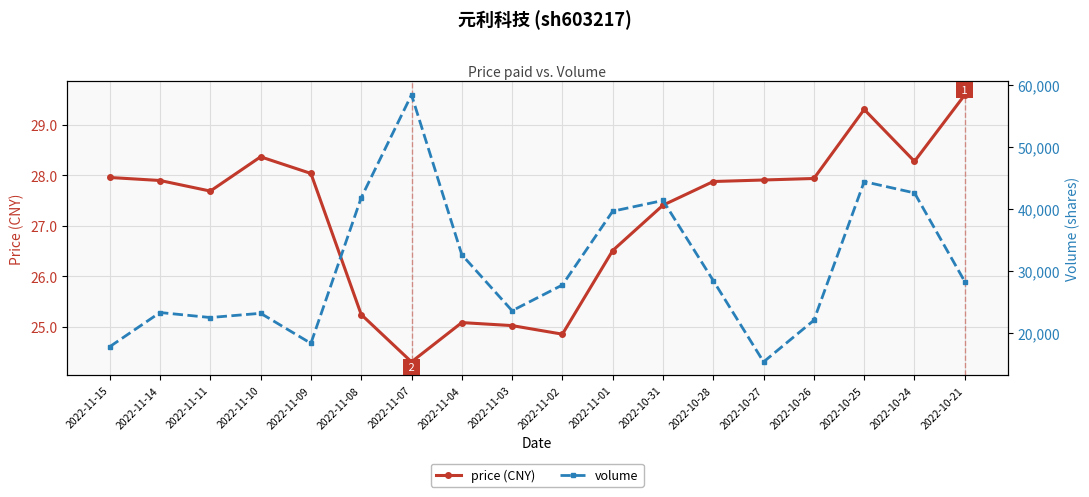

How many distinct data groups are displayed?

2